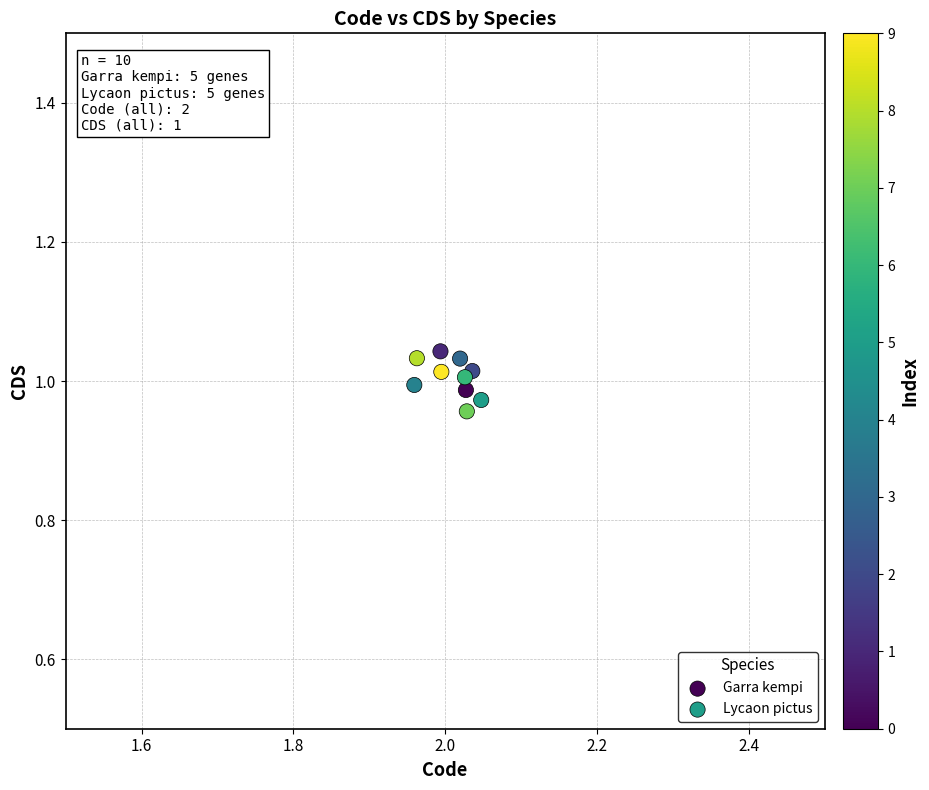

What are all the series names shown in the legend?

Garra kempi, Lycaon pictus